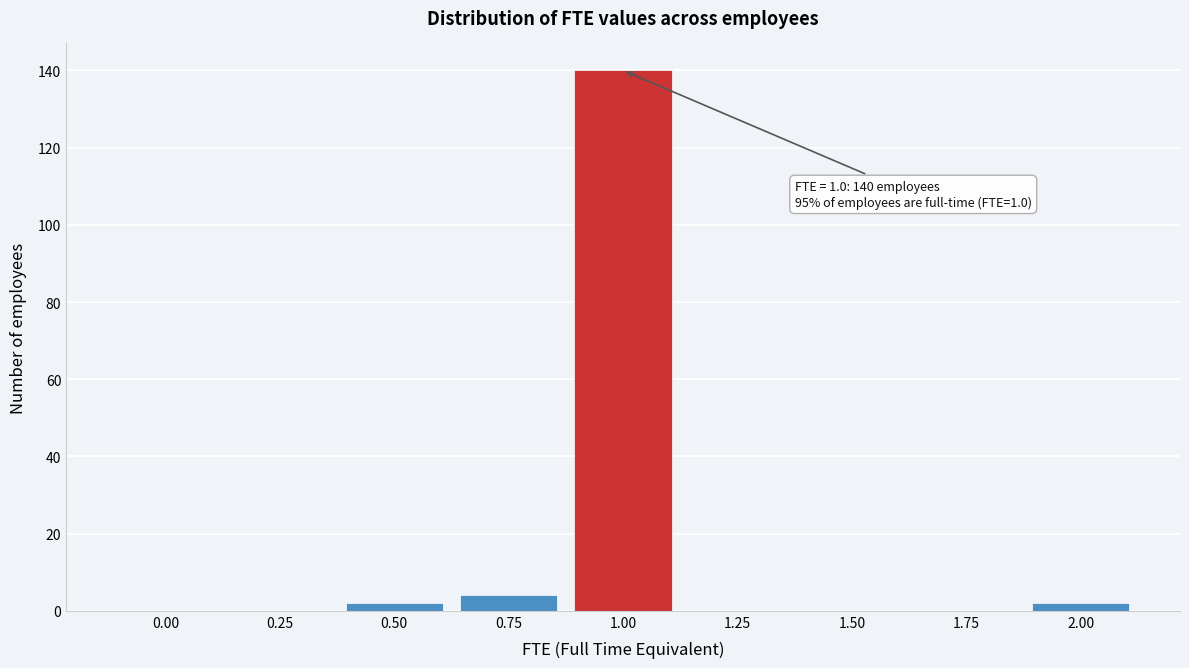

Reading left to right, extract all data points from this chart.

0.00=0	0.25=0	0.50=2	0.75=4	1.00=140	1.25=0	1.50=0	1.75=0	2.00=2